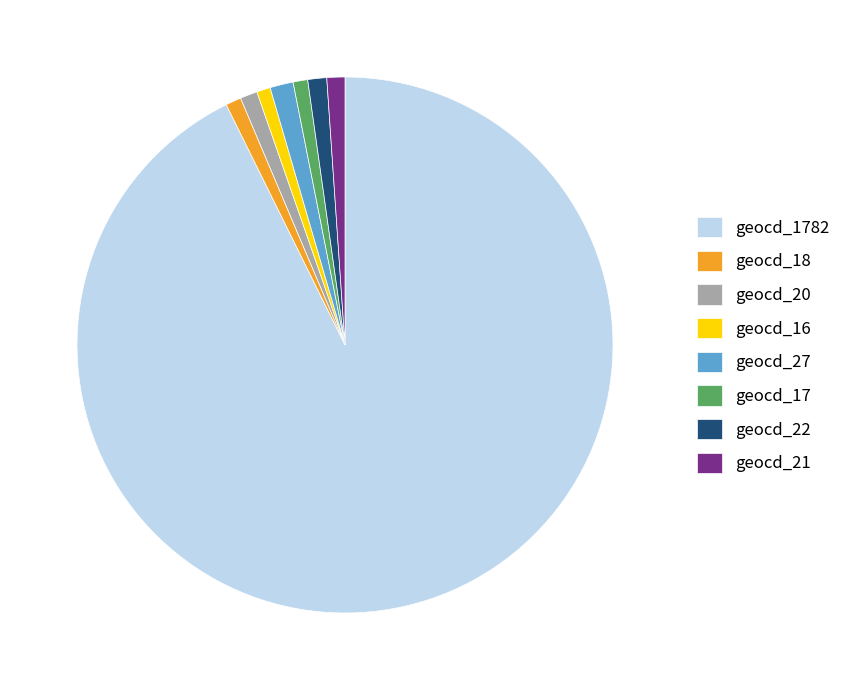

True or false: geocd_17 accounts for 1% of the total.

True